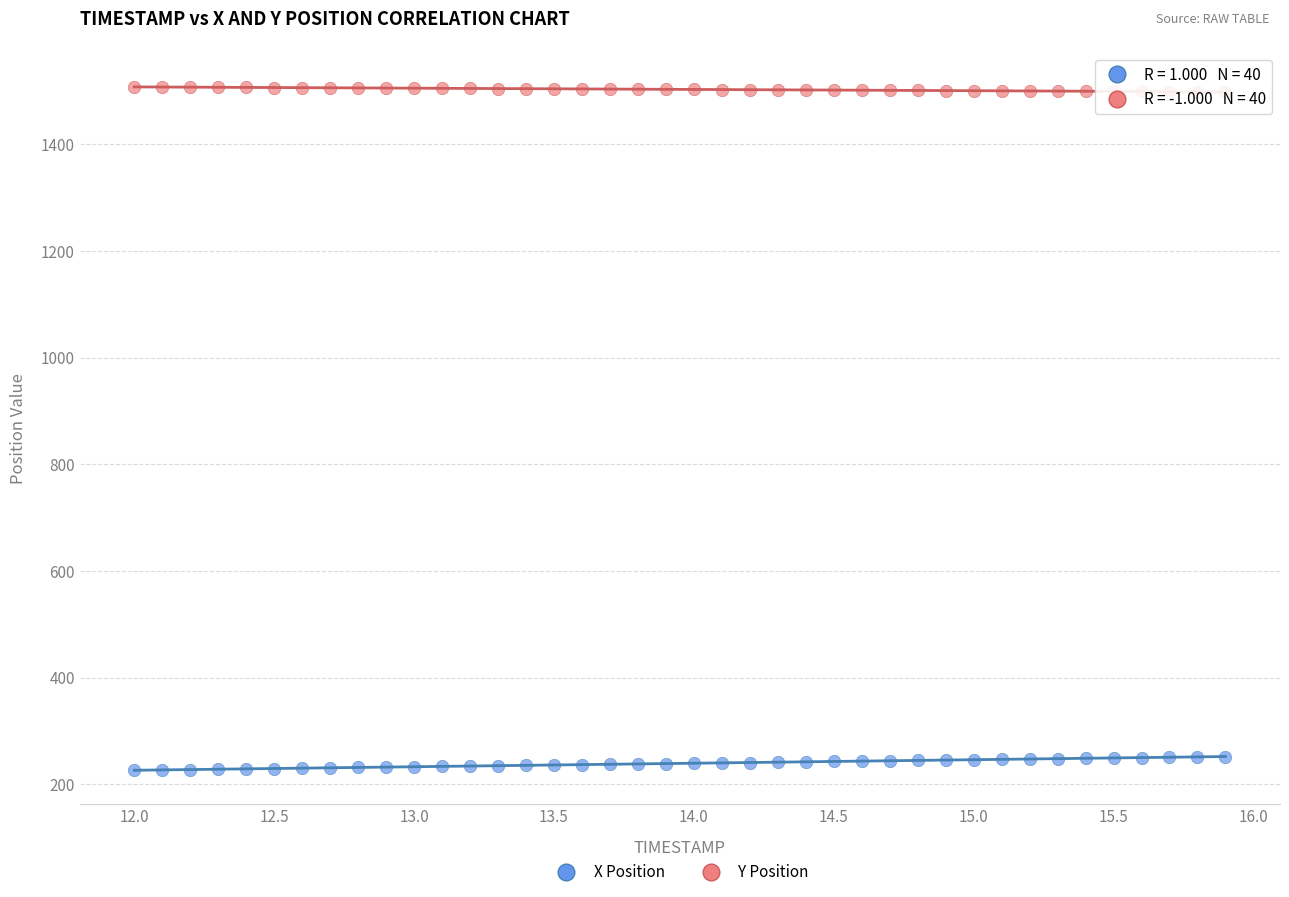

Which series contains the lowest Y value?

X Position